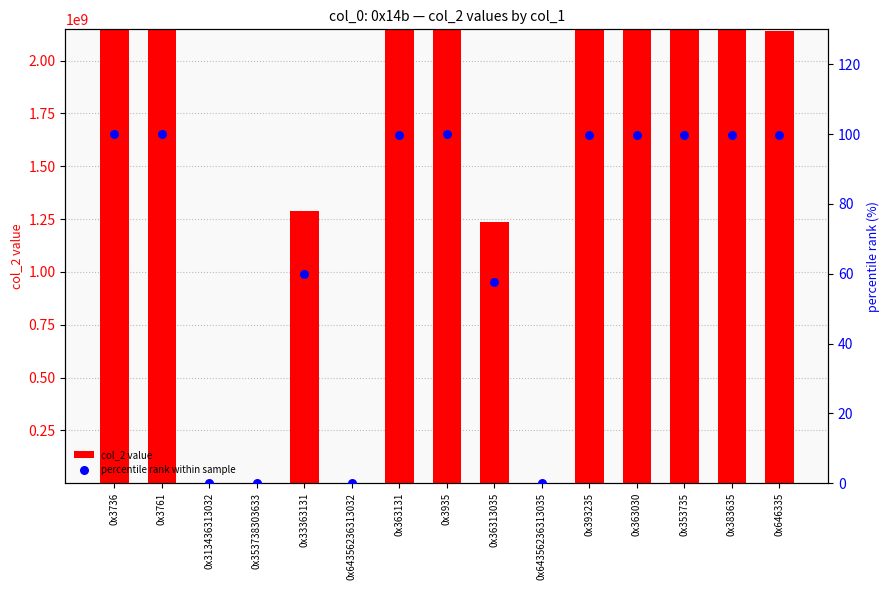

Which series reaches the maximum Y coordinate?

col_2 value